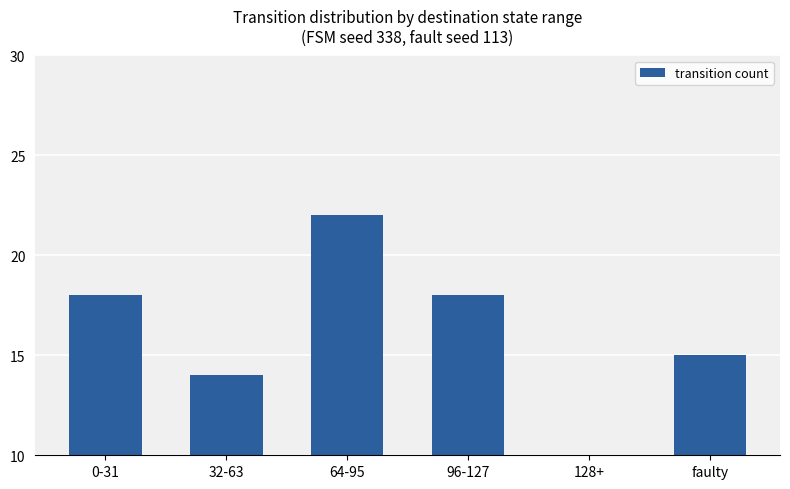

Count the number of categories in the chart.

6